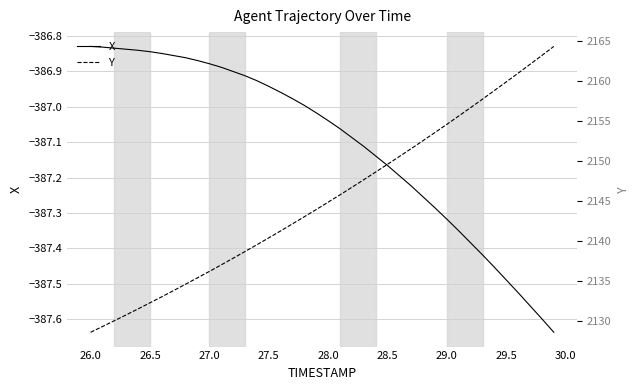

What is the average value of the Y series?

2145.1